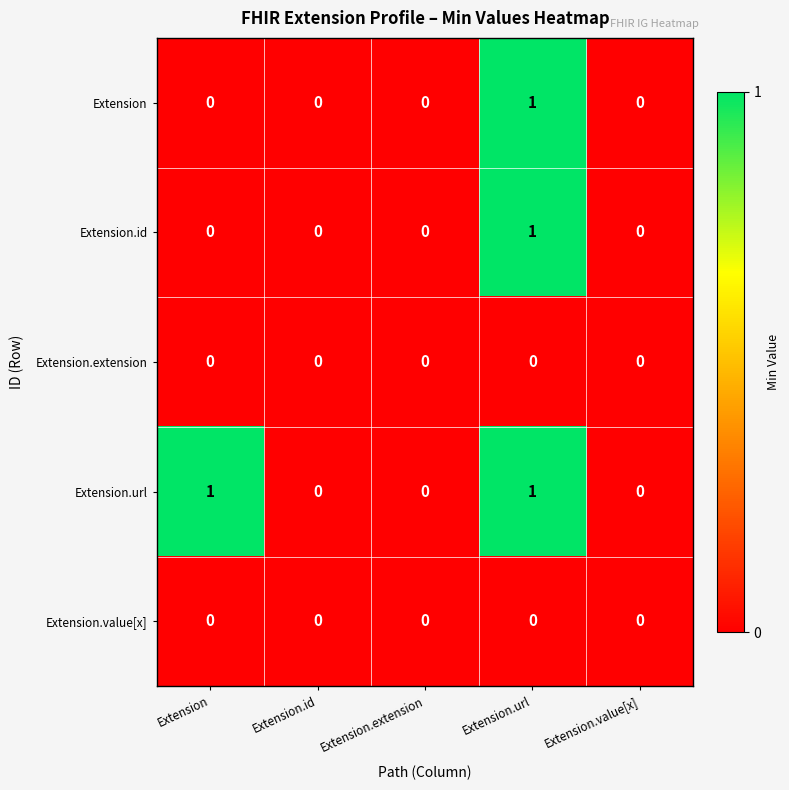

Reading left to right, what are all the values shown in this chart?

Extension: 0	0	0	1	0
Extension.id: 0	0	0	1	0
Extension.extension: 0	0	0	0	0
Extension.url: 1	0	0	1	0
Extension.value[x]: 0	0	0	0	0